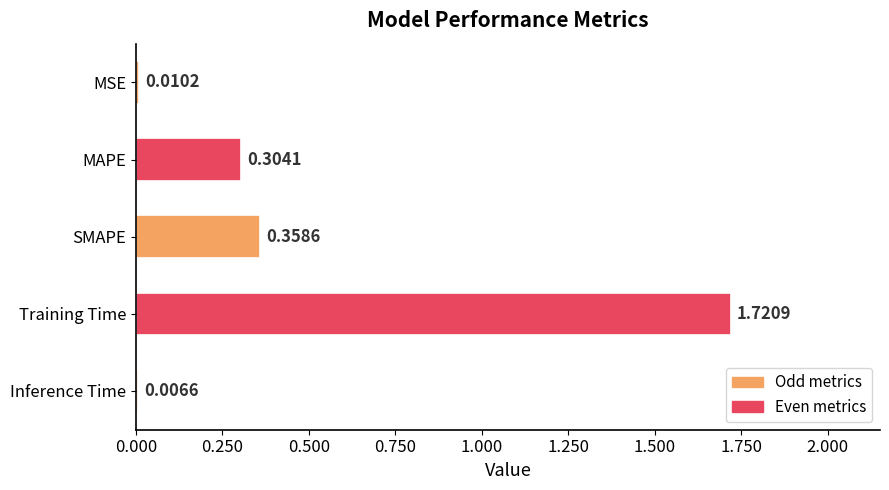

Does the chart contain any negative values?

No